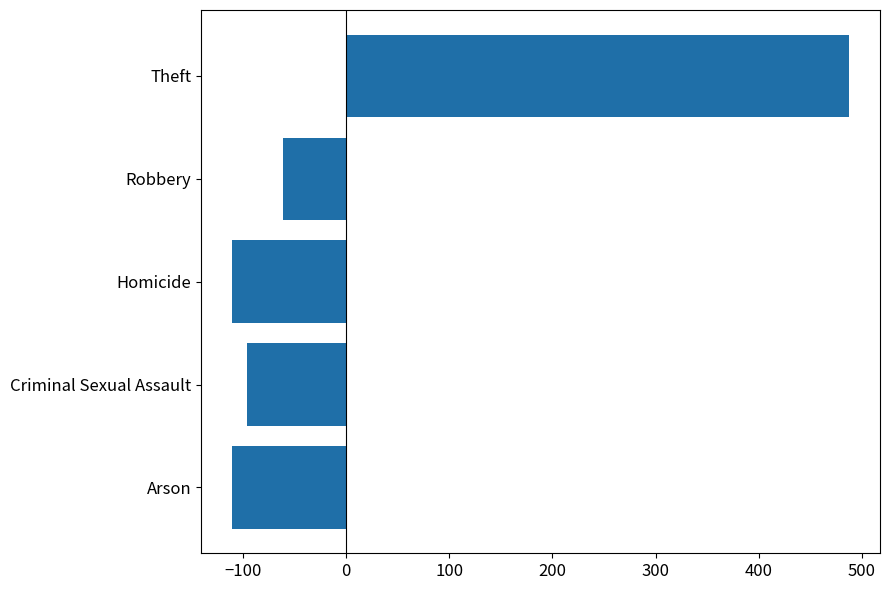

Reading top to bottom, what are all the values shown in this chart?

487.6	-60.4	-110.4	-95.4	-110.4